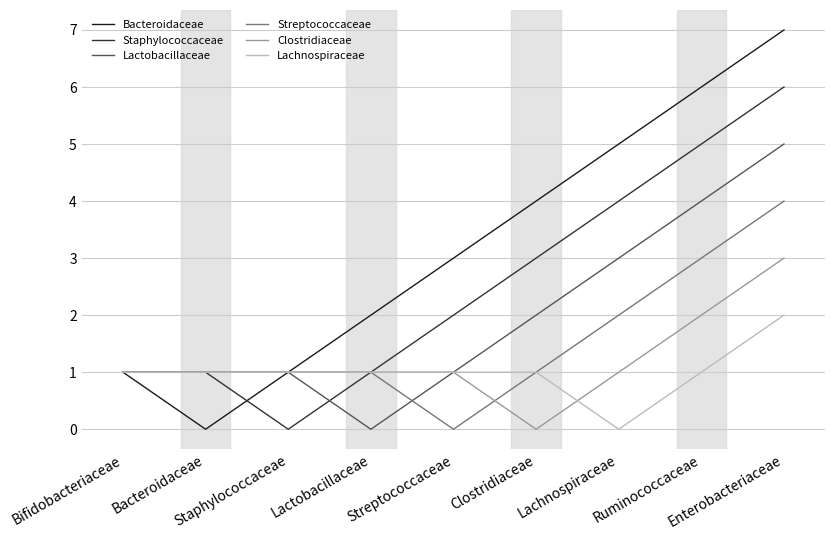

List the series in order of their peak value, highest first.

Bacteroidaceae, Staphylococcaceae, Lactobacillaceae, Streptococcaceae, Clostridiaceae, Lachnospiraceae